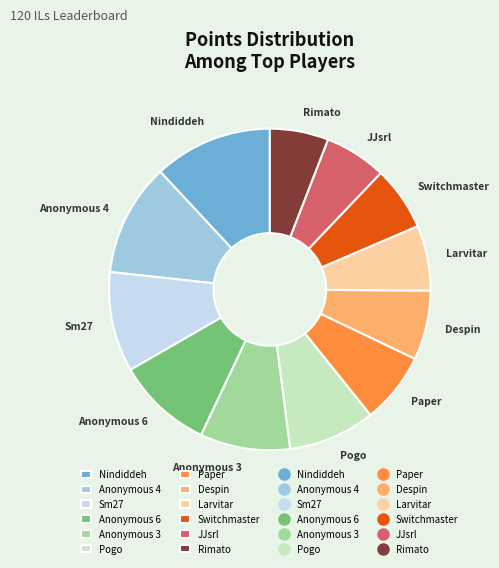

Between JJsrl and Paper, which is larger?

Paper